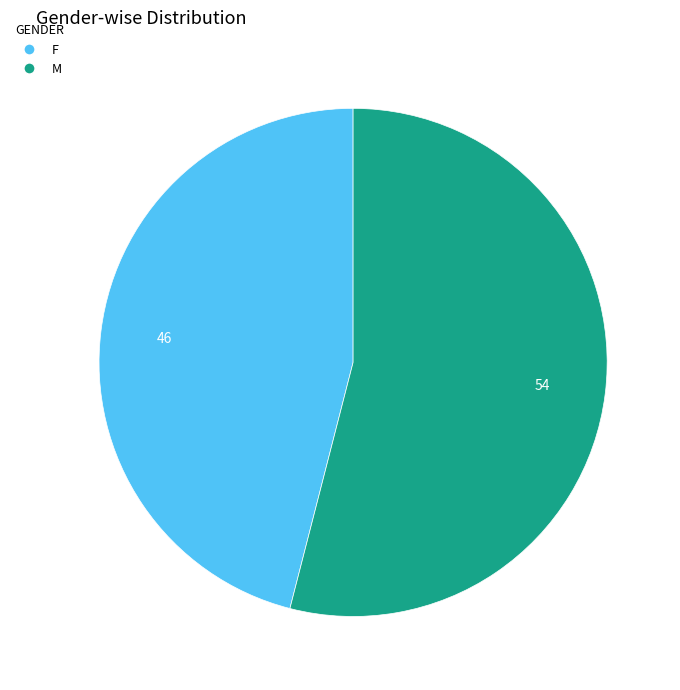

Between F and M, which is larger?

M